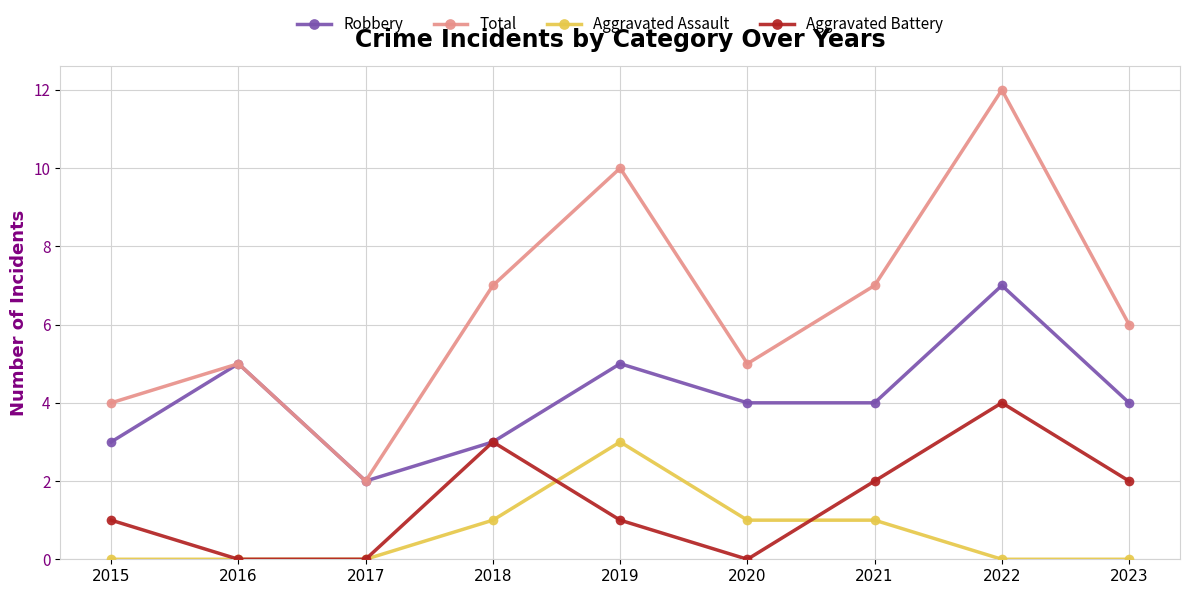

List the series in order of their peak value, highest first.

Total, Robbery, Aggravated Battery, Aggravated Assault